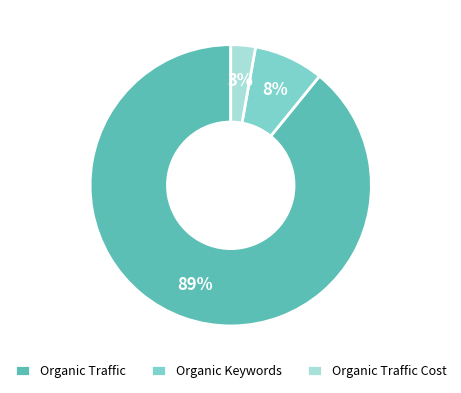

What is the largest slice in the pie chart?

Organic Traffic